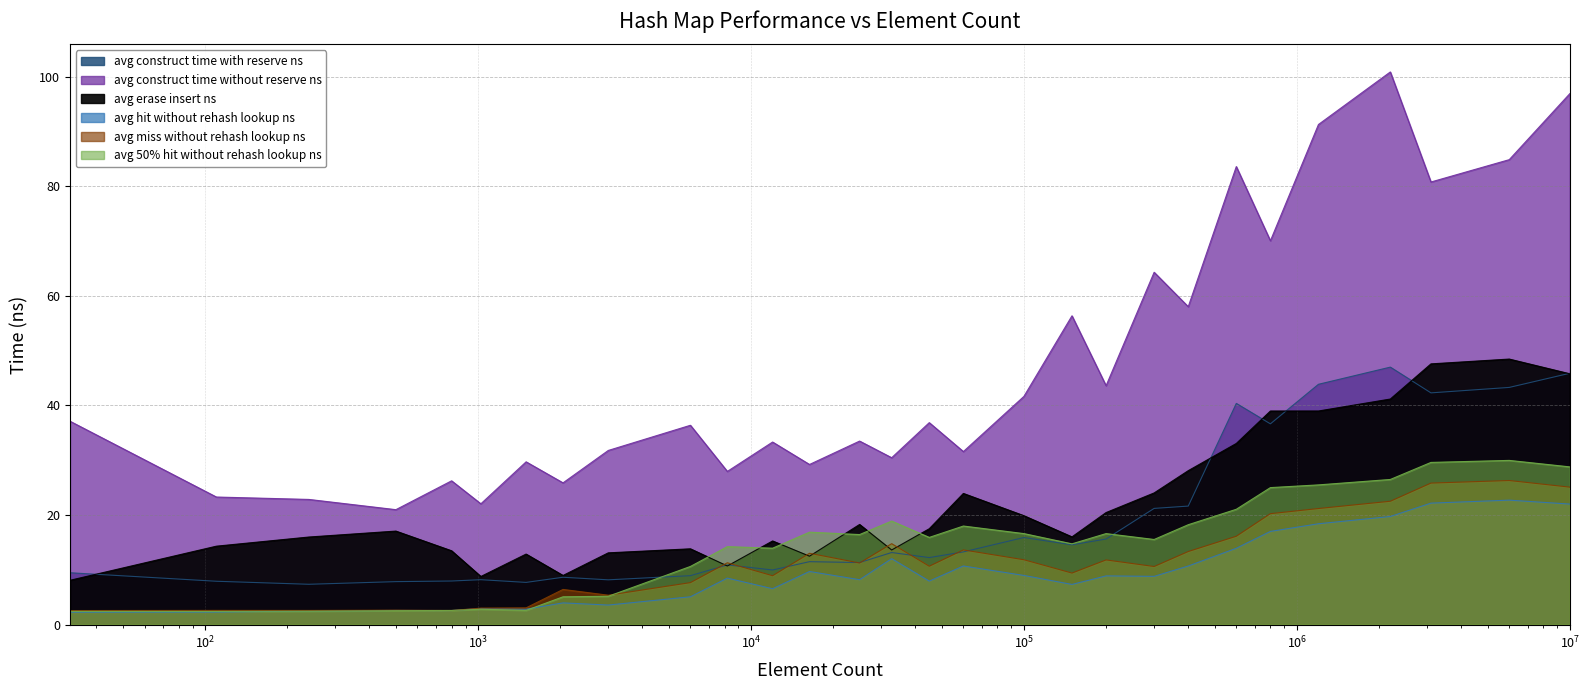

Is the value of avg_miss_without_rehash_lookup_ns at 800000 greater than the value of avg_construct_time_without_reserve_ns at 10000000?

No